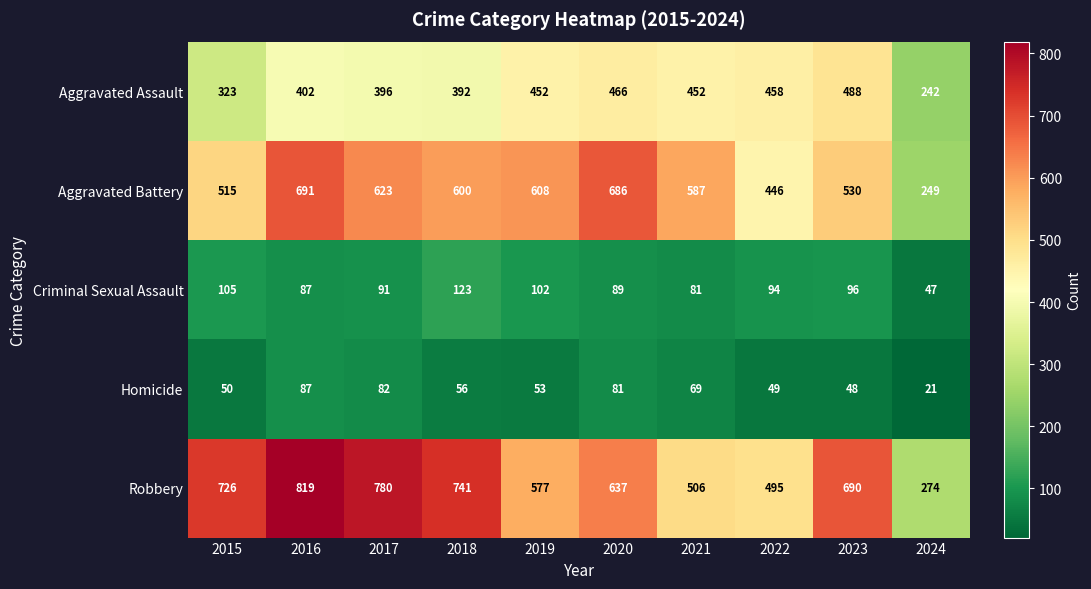

What is the smallest value displayed?

21